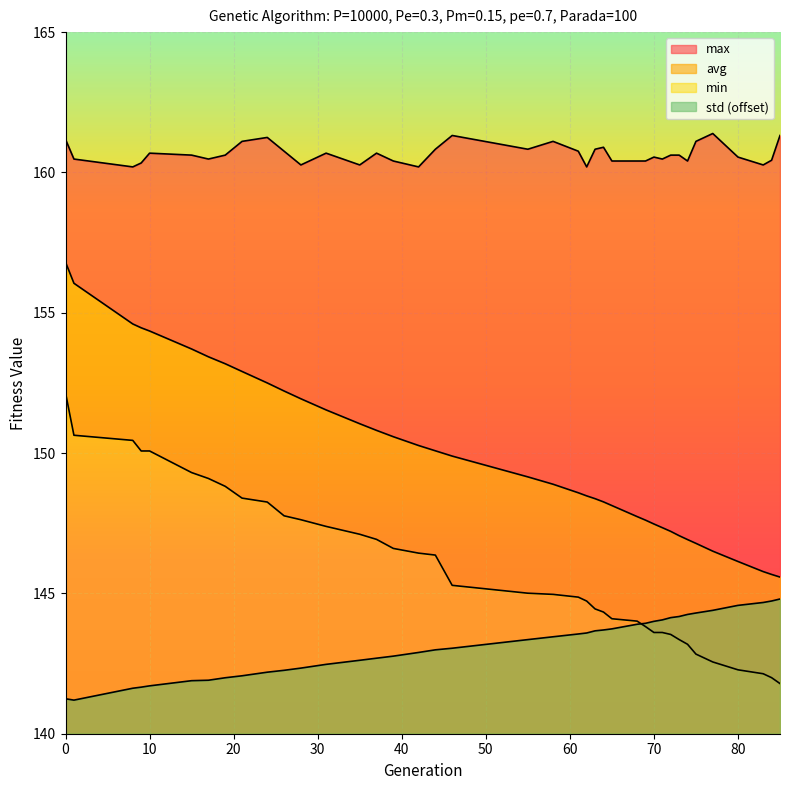

Reading left to right, transcribe all the data shown in this chart.

min: 152.1	150.6	150.5	150.1	150.1	149.3	149.1	148.8	148.4	148.3	147.8	147.6	147.4	147.1	146.9	146.6	146.4	146.4	145.3	145.0	145.0	144.9	144.7	144.4	144.3	144.1	144.0	143.8	143.6	143.6	143.5	143.4	143.2	142.8	142.6	142.3	142.1	142.0	141.8
max: 161.2	160.5	160.2	160.3	160.7	160.6	160.5	160.6	161.1	161.2	160.8	160.3	160.7	160.3	160.7	160.4	160.2	160.8	161.3	160.8	161.1	160.8	160.2	160.8	160.9	160.4	160.4	160.4	160.5	160.5	160.6	160.6	160.4	161.1	161.4	160.5	160.3	160.4	161.3
avg: 156.8	156.1	154.6	154.5	154.3	153.7	153.4	153.2	152.9	152.5	152.2	151.9	151.5	151.0	150.8	150.6	150.3	150.1	149.9	149.2	148.9	148.6	148.5	148.4	148.3	148.1	147.7	147.6	147.5	147.3	147.2	147.1	146.9	146.8	146.5	146.1	145.8	145.7	145.6
std: 141.2	141.2	141.6	141.7	141.7	141.9	141.9	142.0	142.1	142.2	142.3	142.3	142.5	142.6	142.7	142.8	142.9	143.0	143.0	143.4	143.5	143.6	143.6	143.7	143.7	143.7	143.9	143.9	144.0	144.1	144.1	144.2	144.3	144.3	144.4	144.6	144.7	144.7	144.8